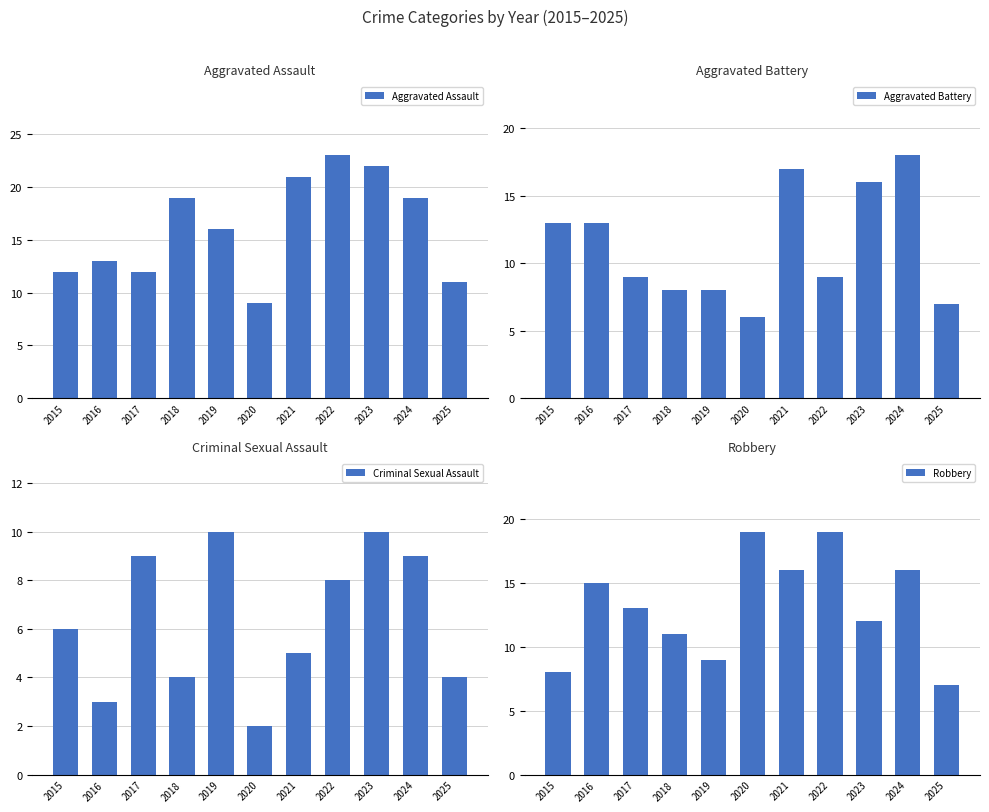

What is the average value of the Criminal Sexual Assault series?

6